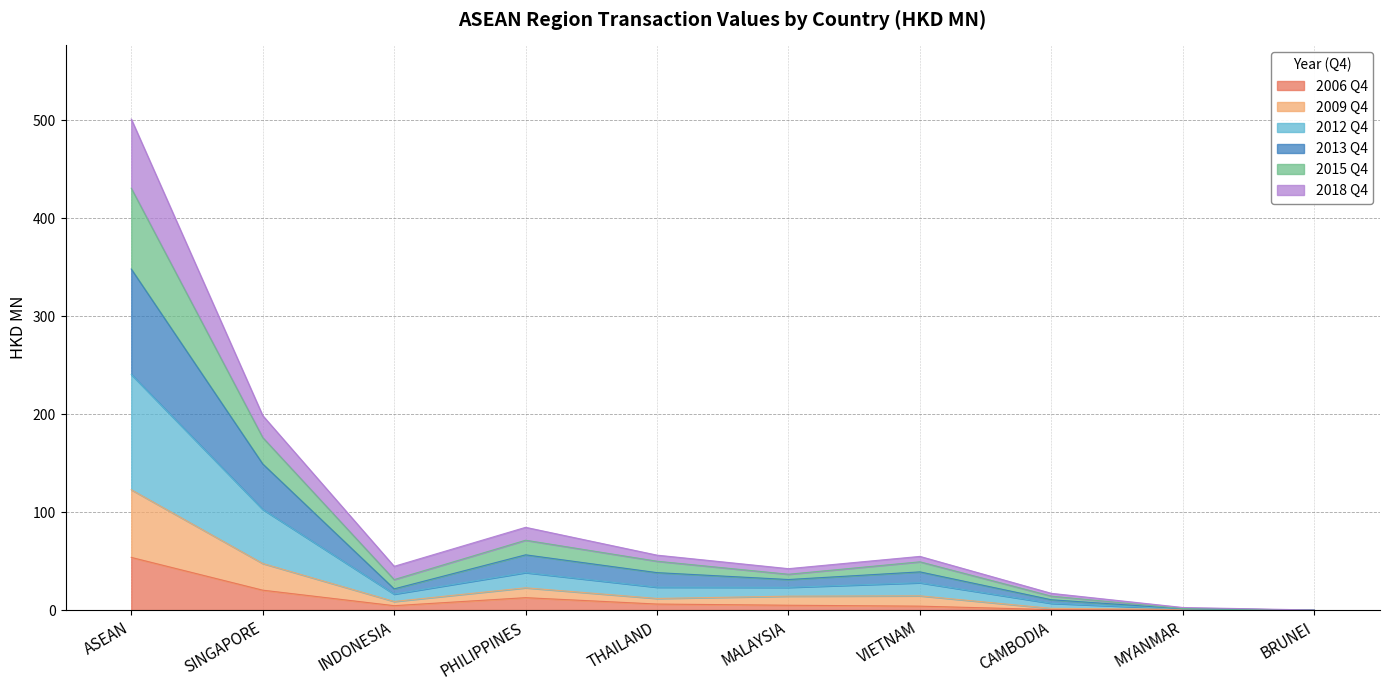

What is the highest value of the 2006 Q4 series?

53.8